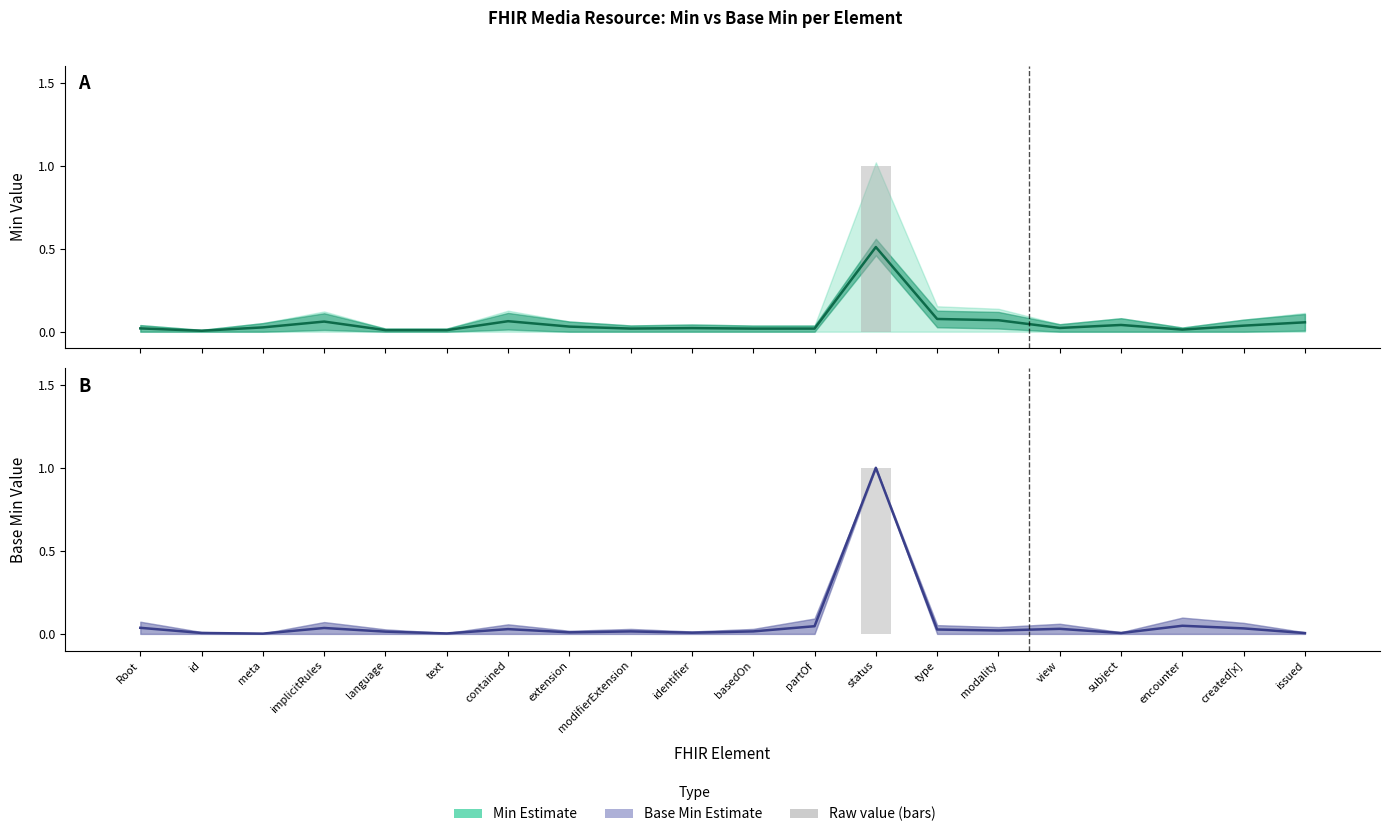

Reading right to left, extract all data points from this chart.

Min (Estimate): 0.1	0.0	0.0	0.0	0.0	0.1	0.1	0.5	0.0	0.0	0.0	0.0	0.0	0.1	0.0	0.0	0.1	0.0	0.0	0.0
Base Min (Estimate): 0.0	0.0	0.0	0.0	0.0	0.0	0.0	1.0	0.0	0.0	0.0	0.0	0.0	0.0	0.0	0.0	0.0	0.0	0.0	0.0